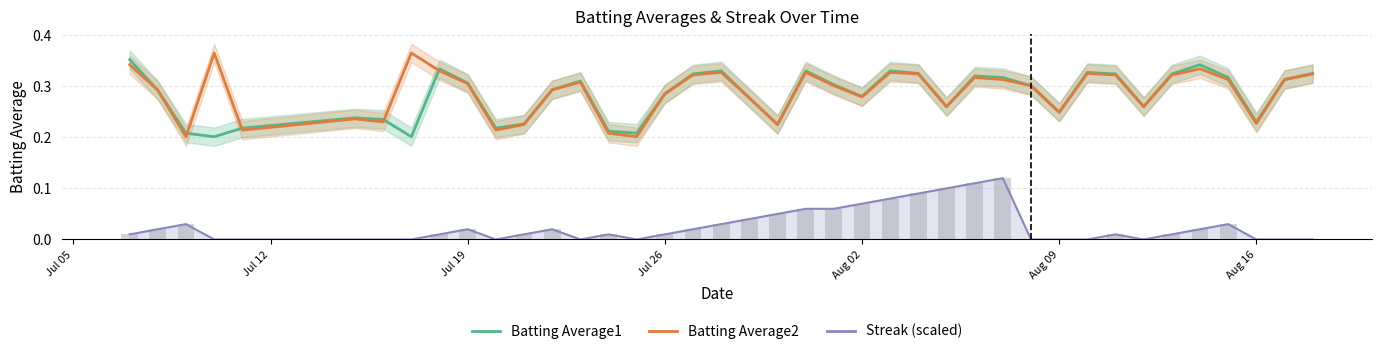

What is the value of the Batting Average1 bar at the 33rd from the left?

0.3